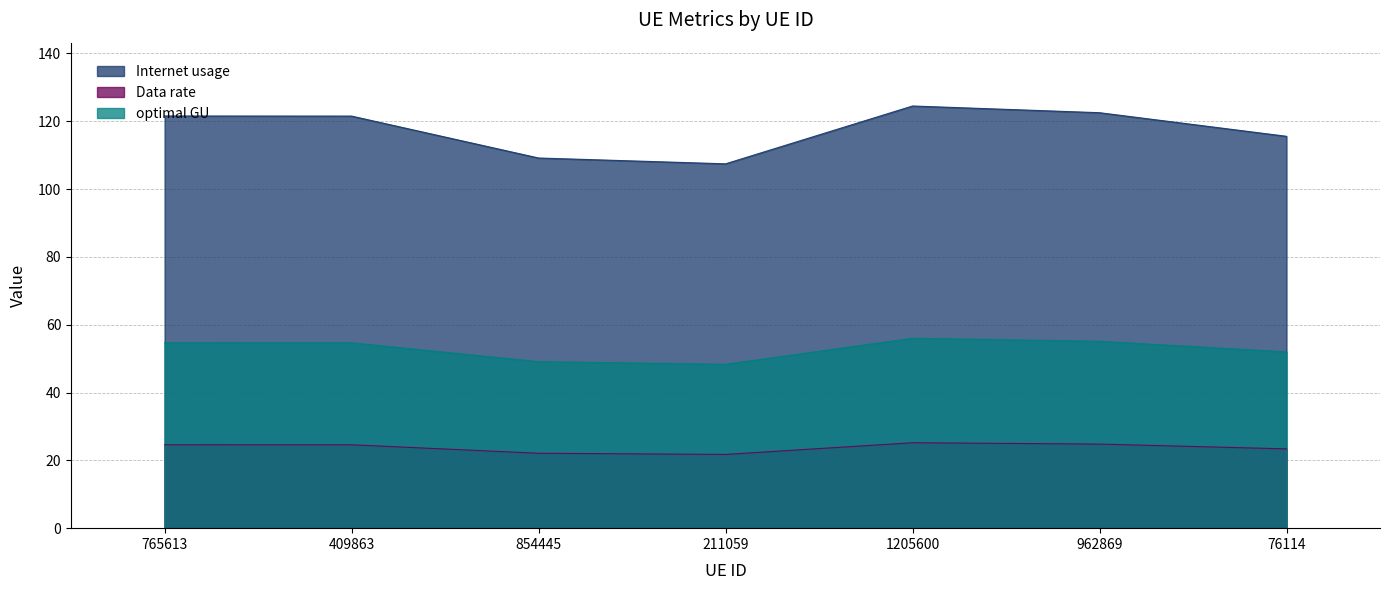

Between 765613 and 211059, which is larger?

765613